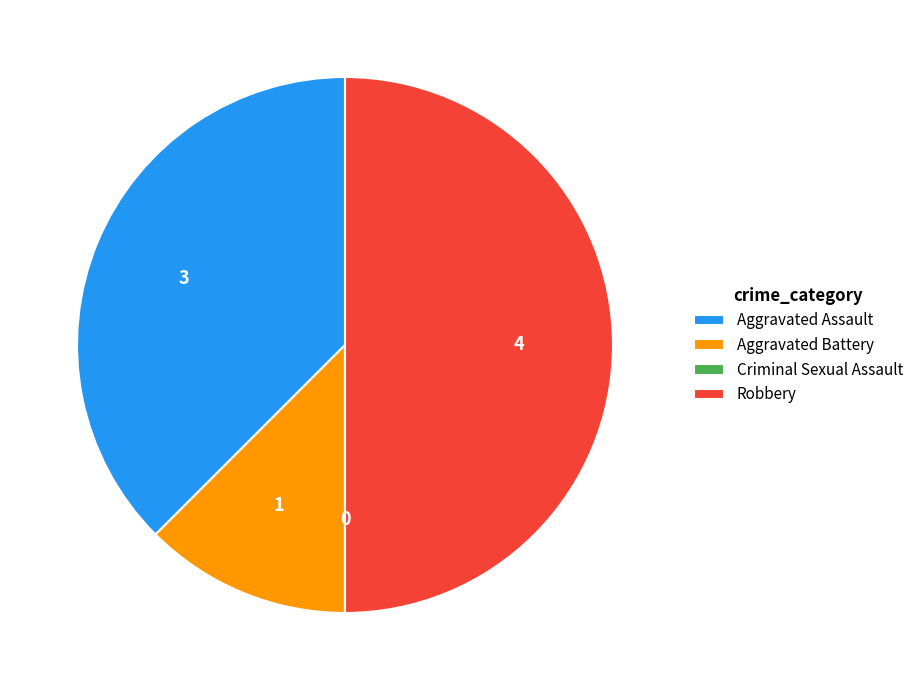

Is it true that Robbery is 50% of the pie?

True